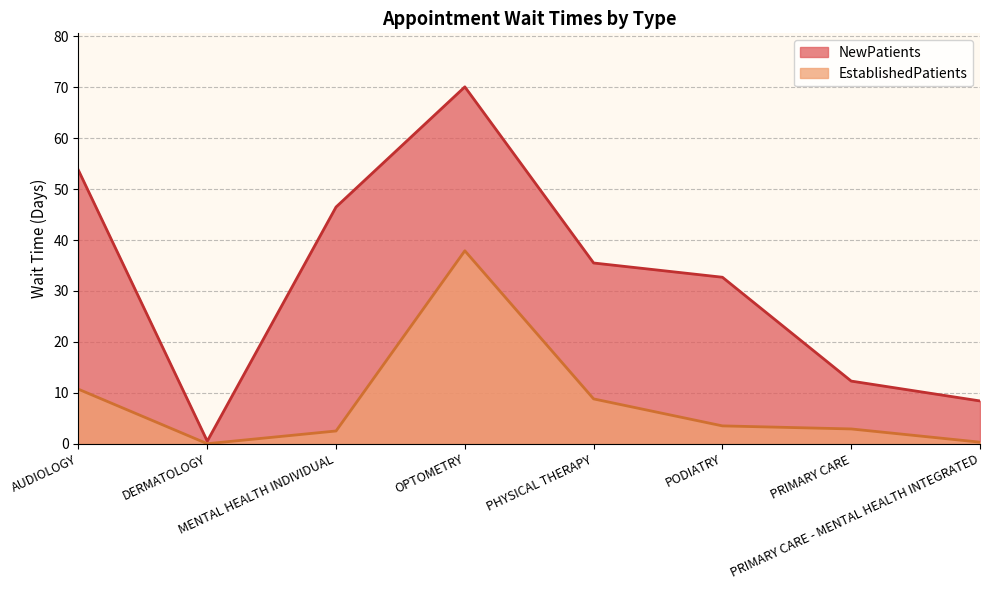

How many series are shown in this chart?

2